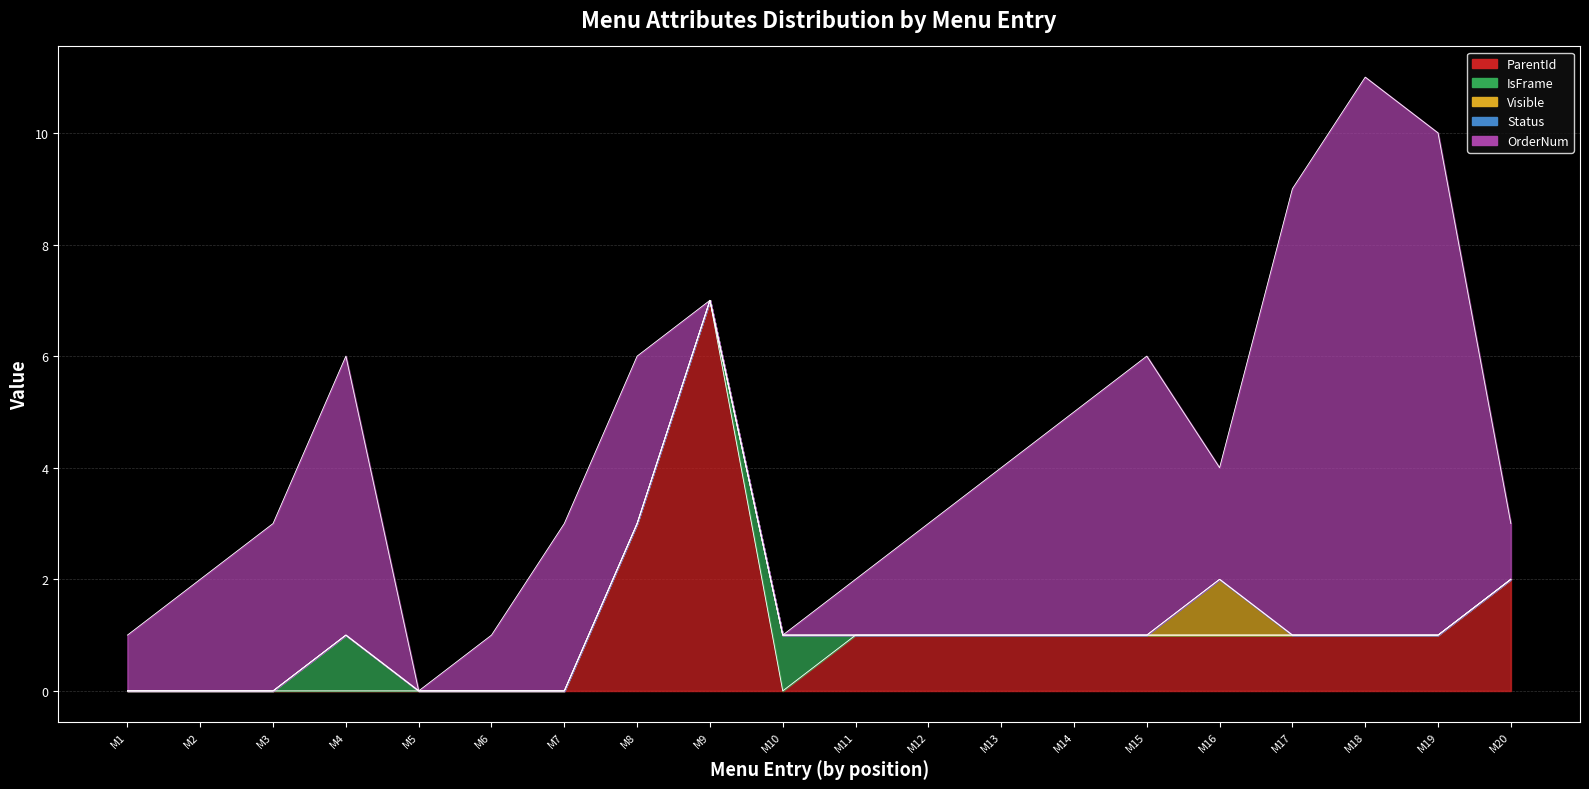

Which series has the widest spread of values?

OrderNum